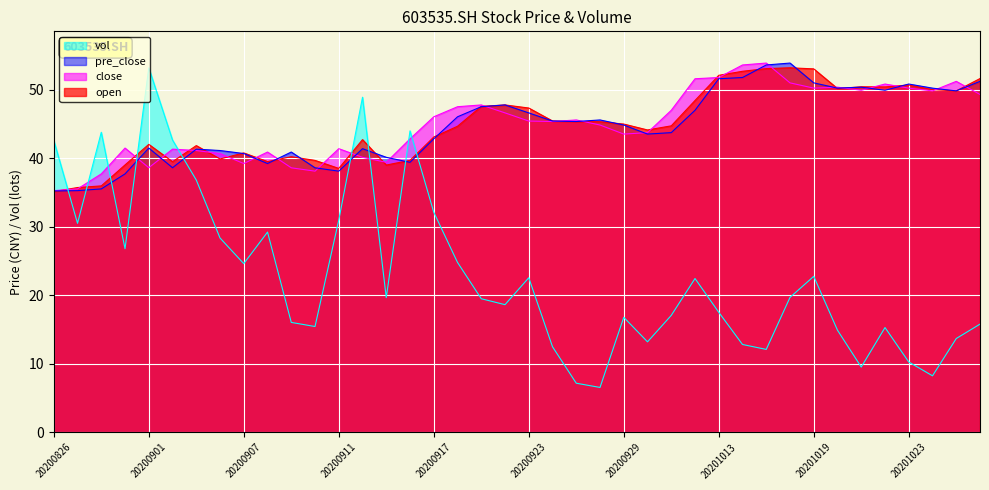

How many lines are shown in the chart?

4